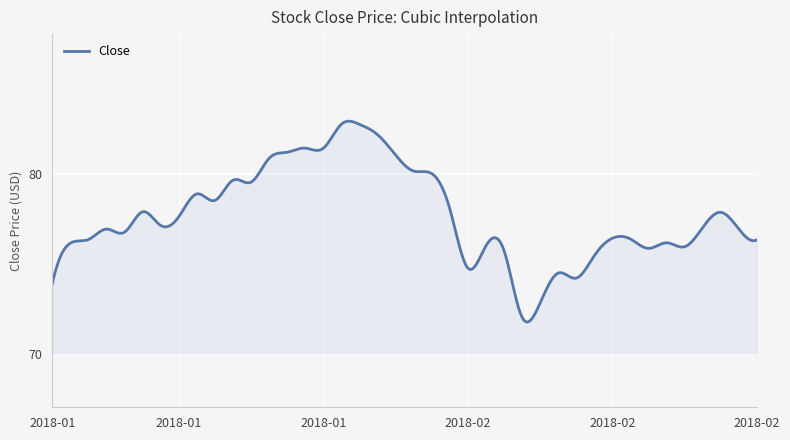

How many lines are shown in the chart?

1